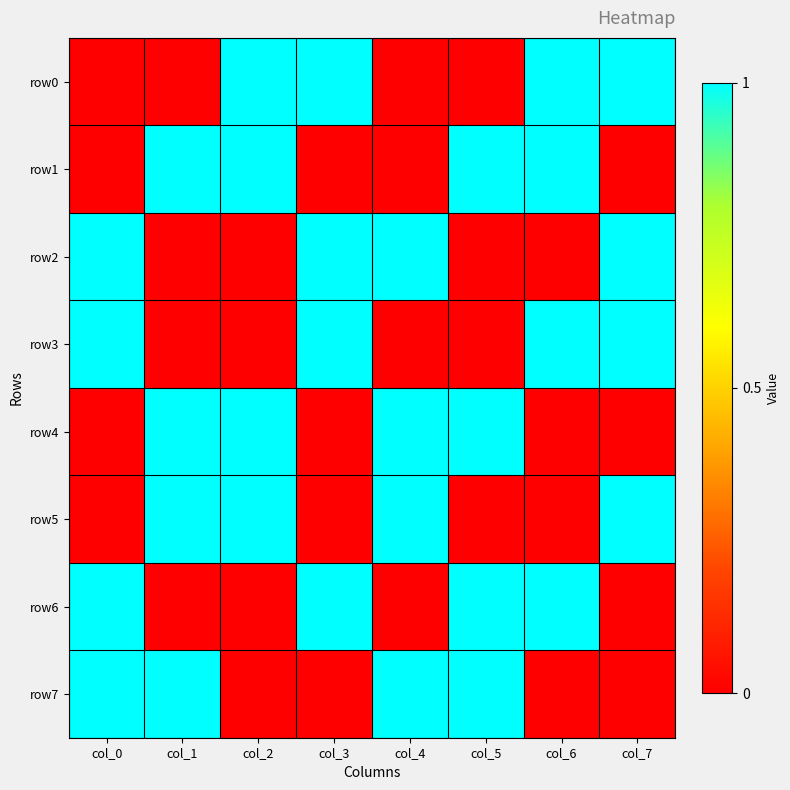

Which series has the widest spread of values?

row0